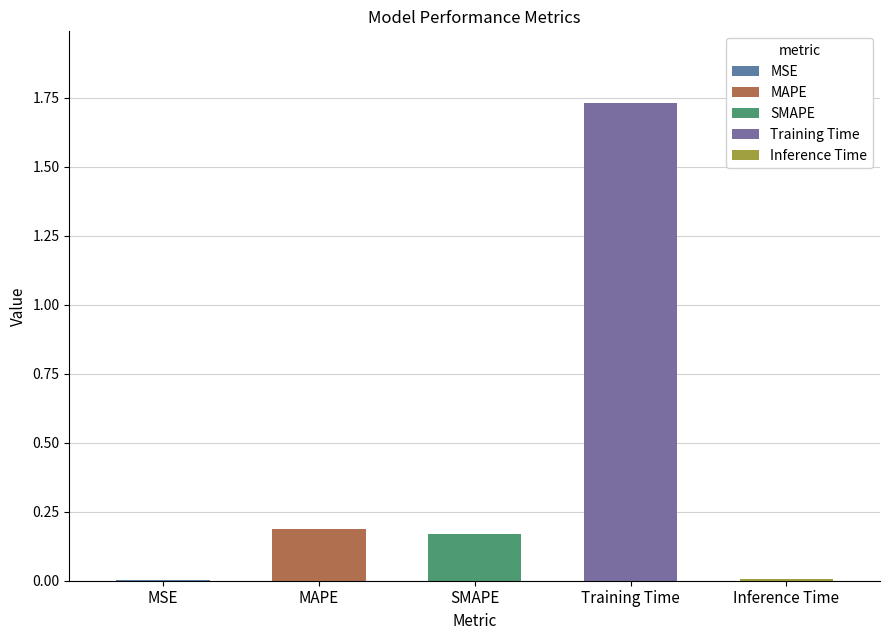

Which category has the highest value across all series?

Training Time